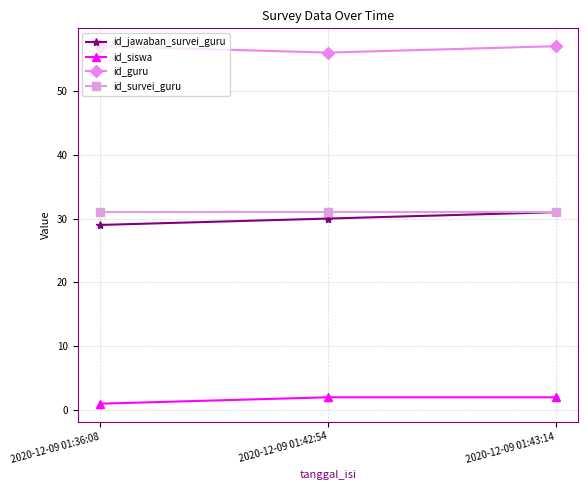

What is the label of the 3rd point from the right?

2020-12-09 01:36:08